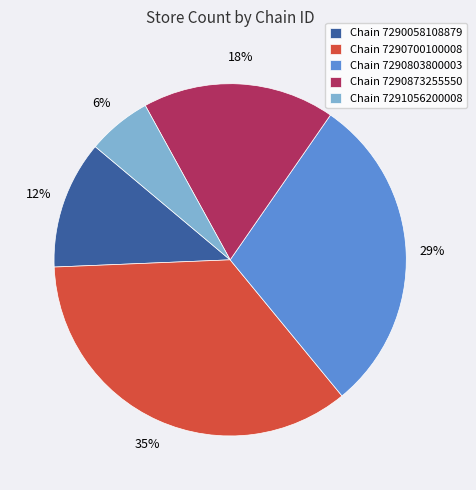

Which has a higher value, Chain 7290700100008 or Chain 7290803800003?

Chain 7290700100008